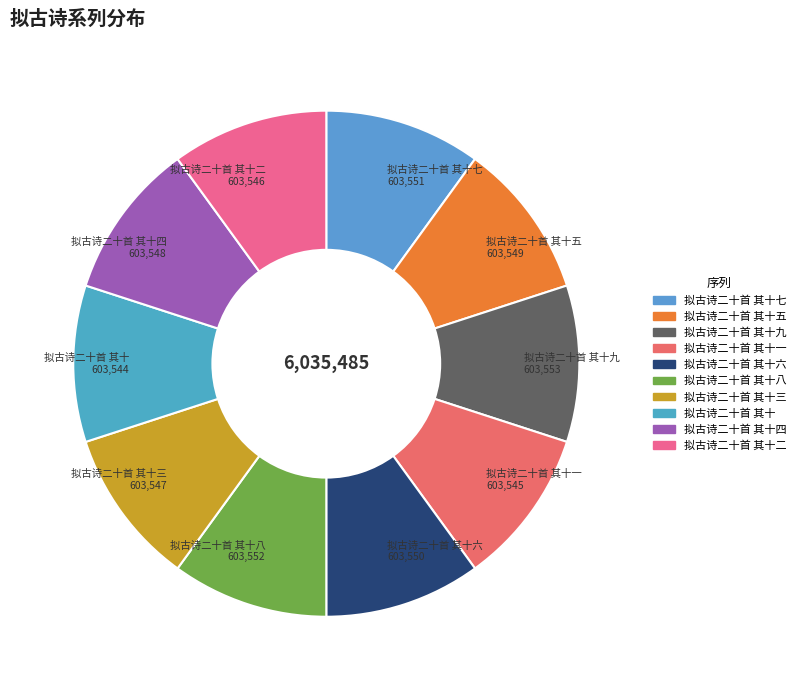

Rank the categories by value from highest to lowest.

拟古诗二十首 其十九, 拟古诗二十首 其十八, 拟古诗二十首 其十七, 拟古诗二十首 其十六, 拟古诗二十首 其十五, 拟古诗二十首 其十四, 拟古诗二十首 其十三, 拟古诗二十首 其十二, 拟古诗二十首 其十一, 拟古诗二十首 其十